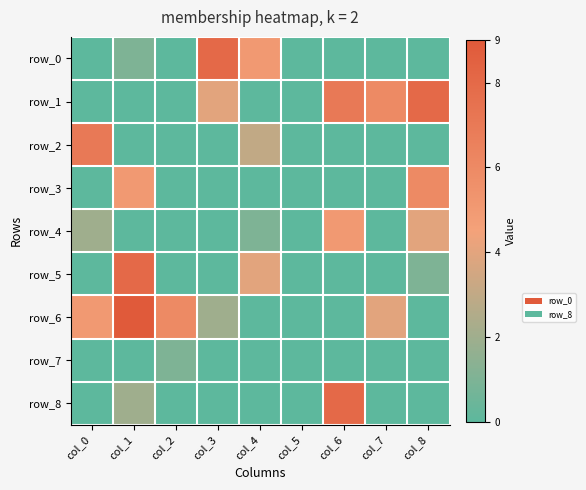

What is the sum of all row_8 values?

10